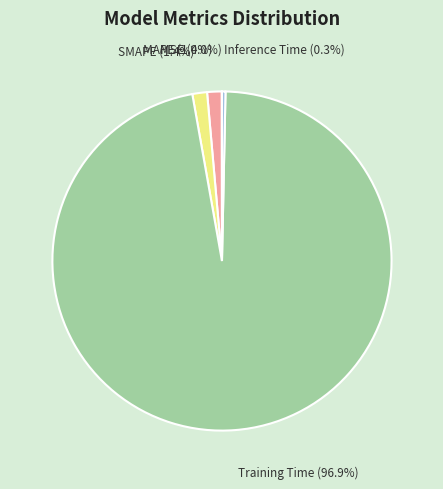

Is the sum of Training Time and Inference Time greater than half?

Yes